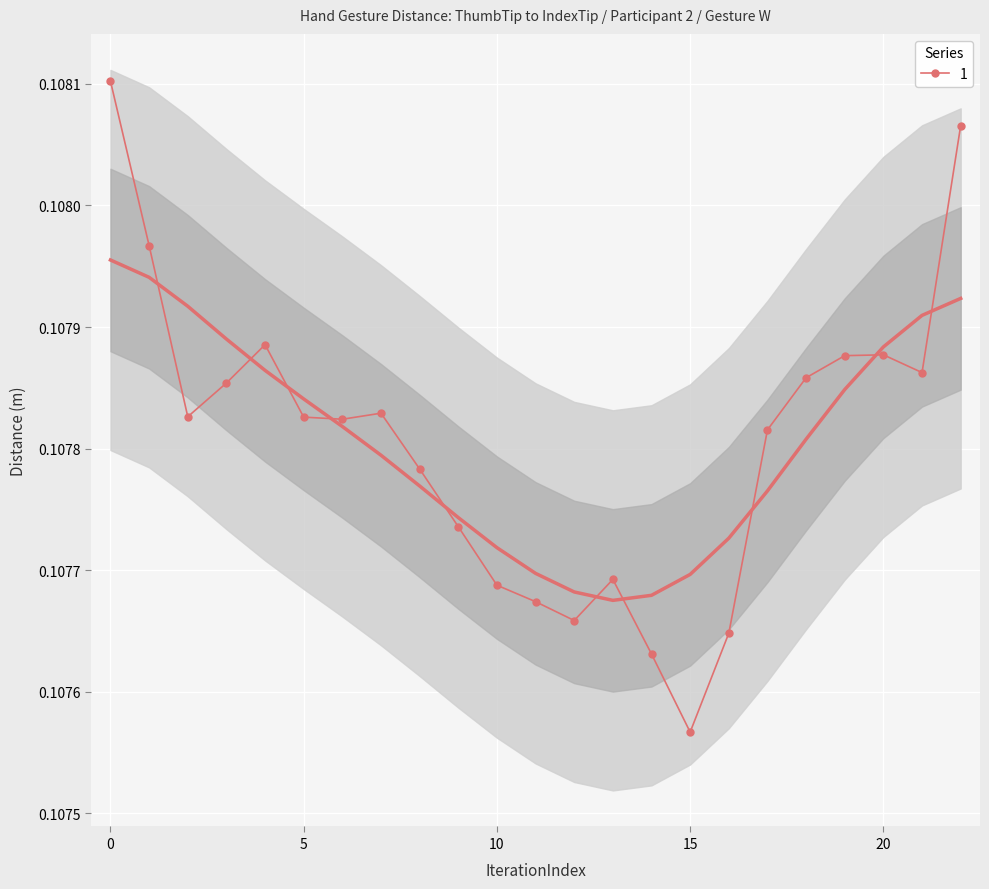

What is the greatest value displayed?

0.1